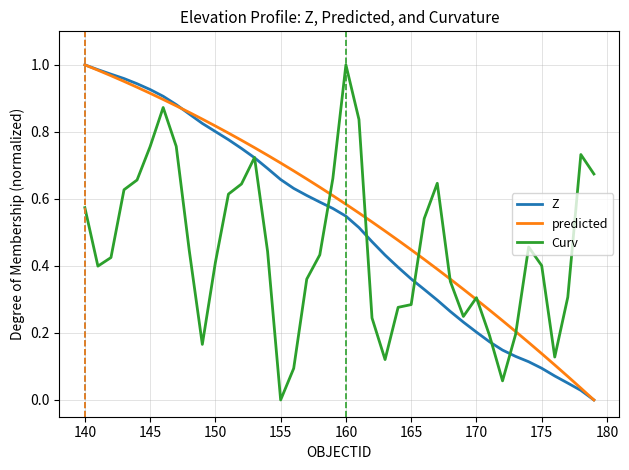

List the series in order of their overall mean, highest first.

predicted, Z, Curv